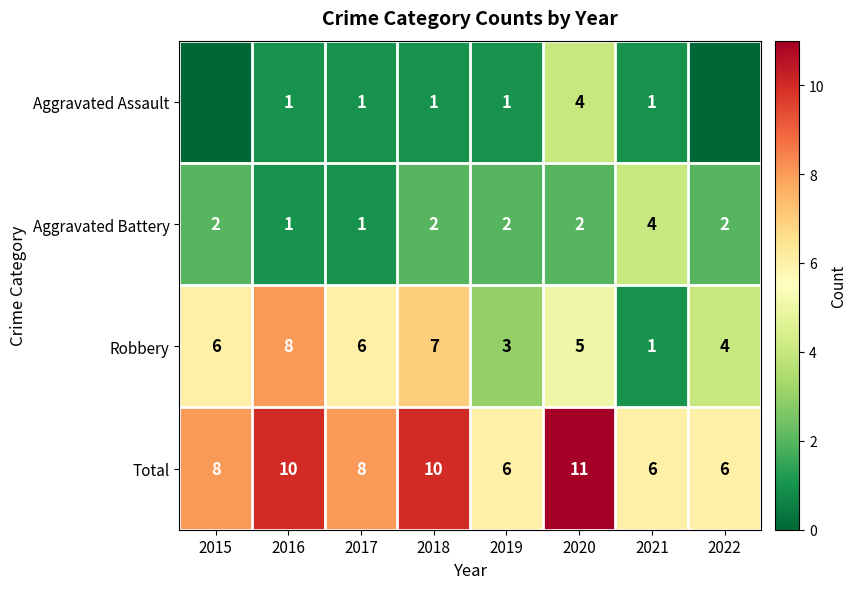

Is the value of Total at 2022 greater than the value of Robbery at 2022?

Yes